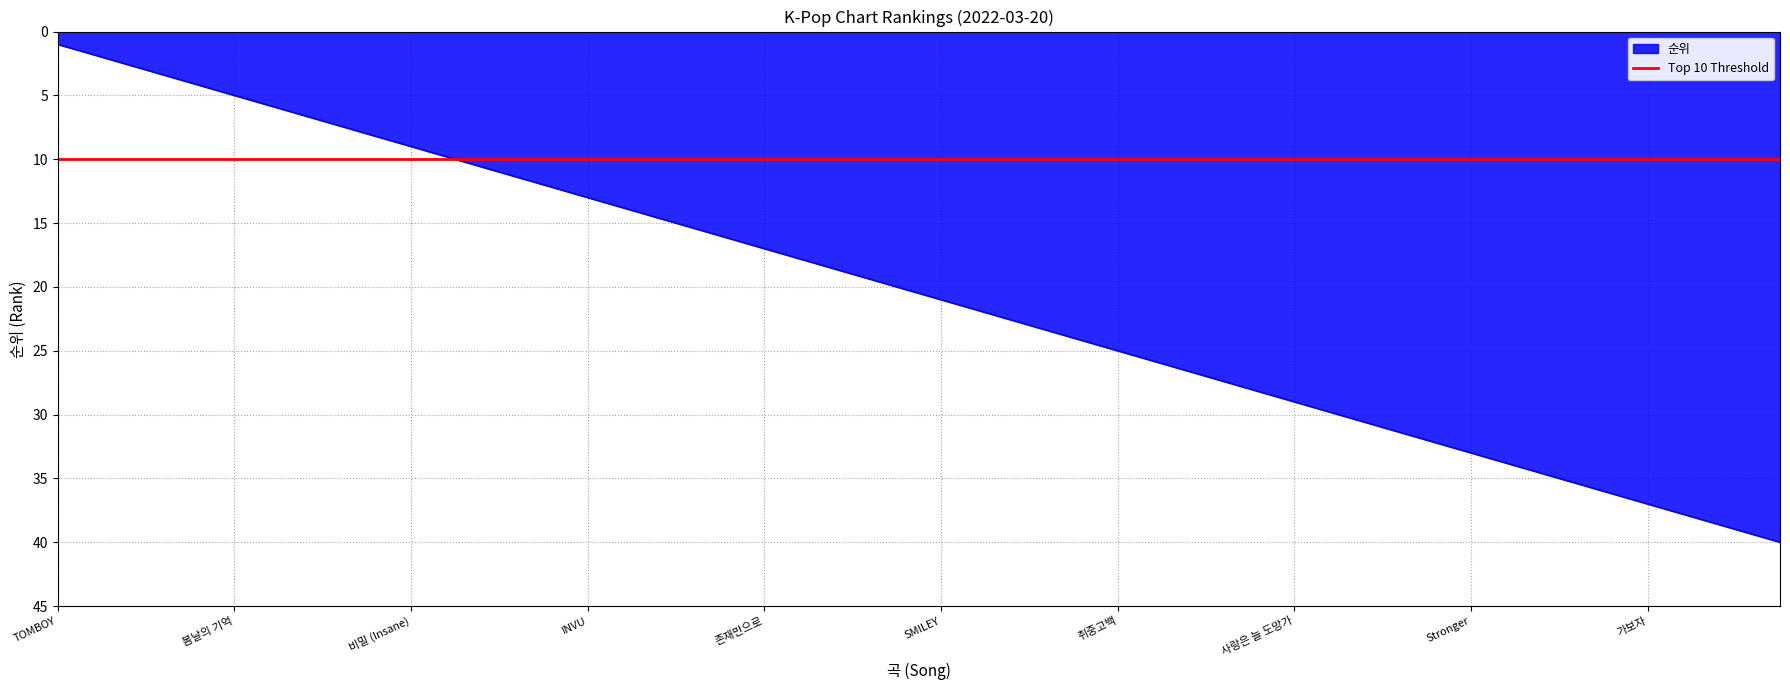

Is it true that 순위 equals 51 at Stronger?

False